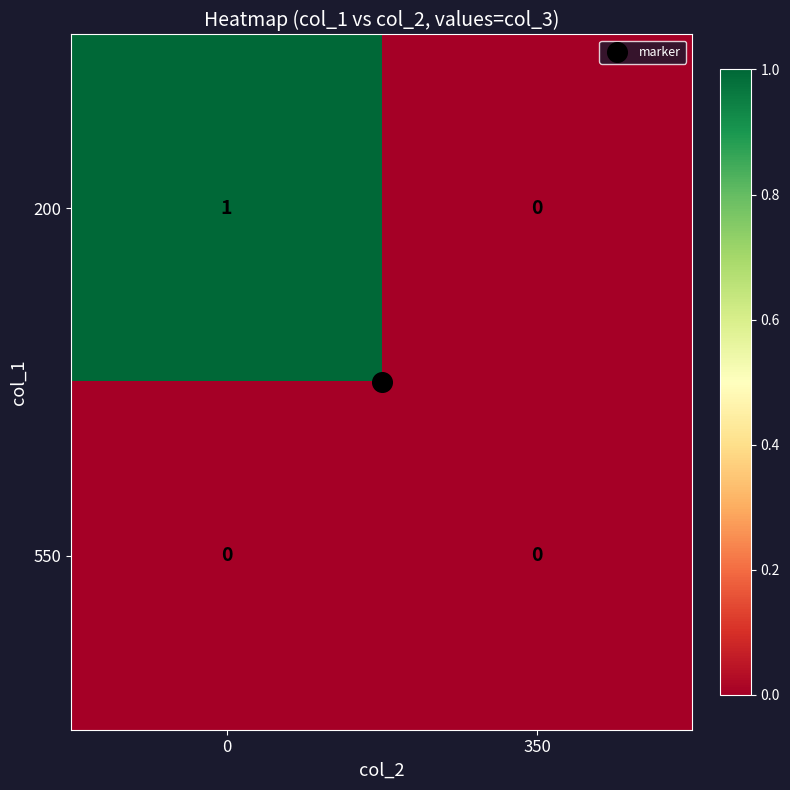

Which series has the largest total across all categories?

200